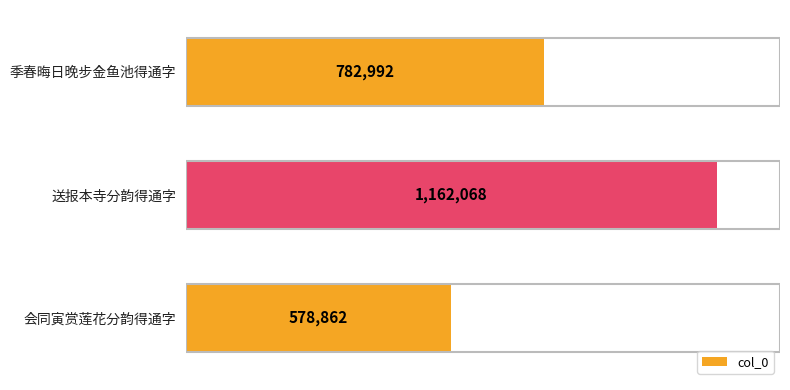

Does the chart contain any negative values?

No